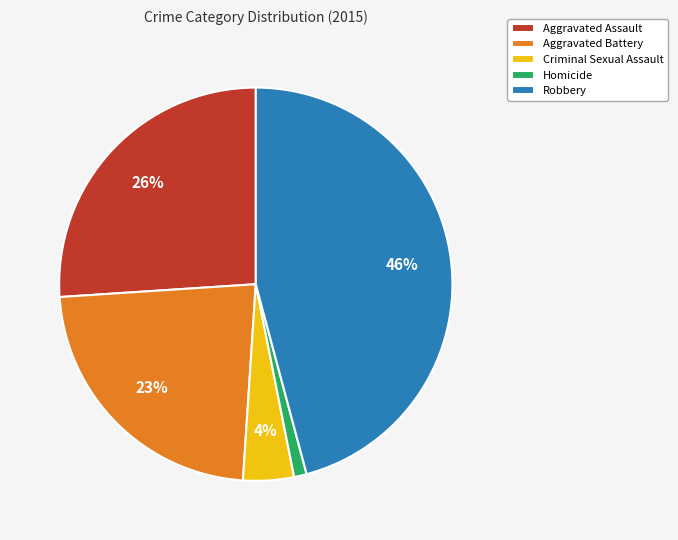

What is the largest slice in the pie chart?

Robbery